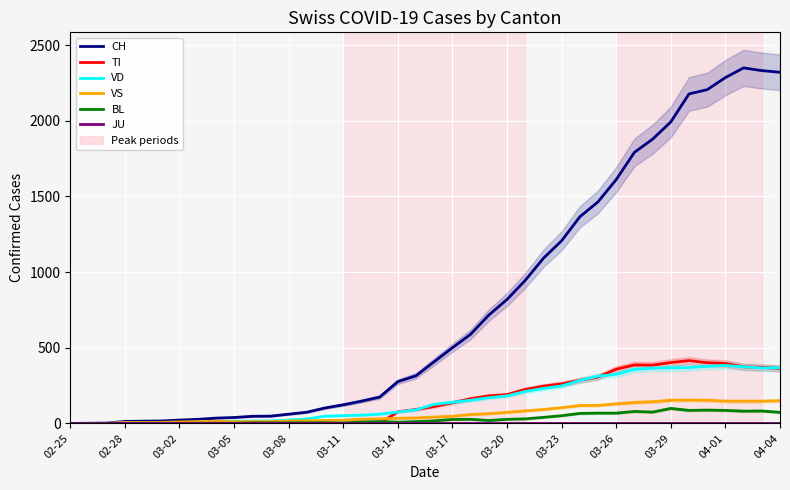

Rank the series by their maximum value, from lowest to highest.

JU, BL, VS, VD, TI, CH